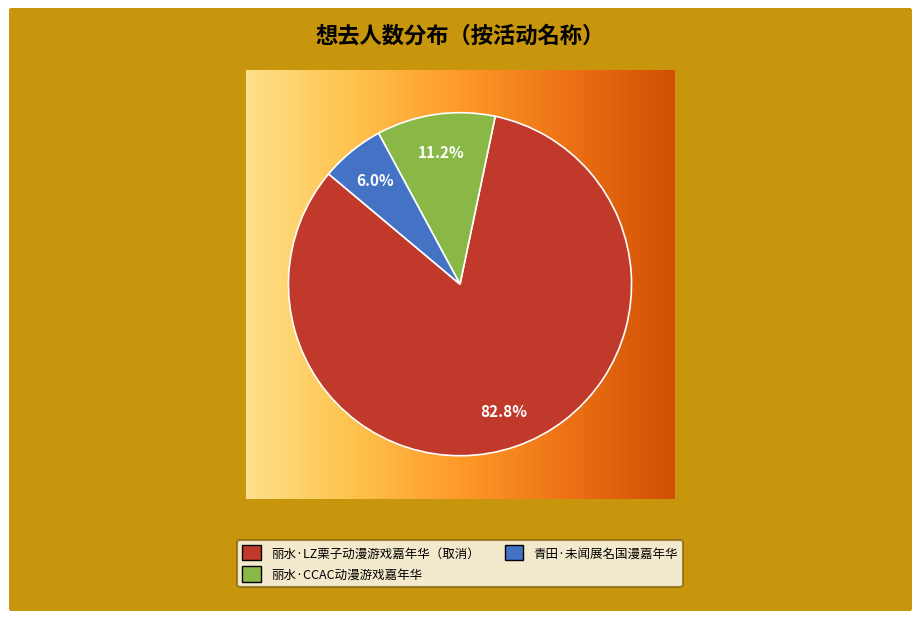

What is the smallest slice in the pie chart?

青田·未闻展名国漫嘉年华